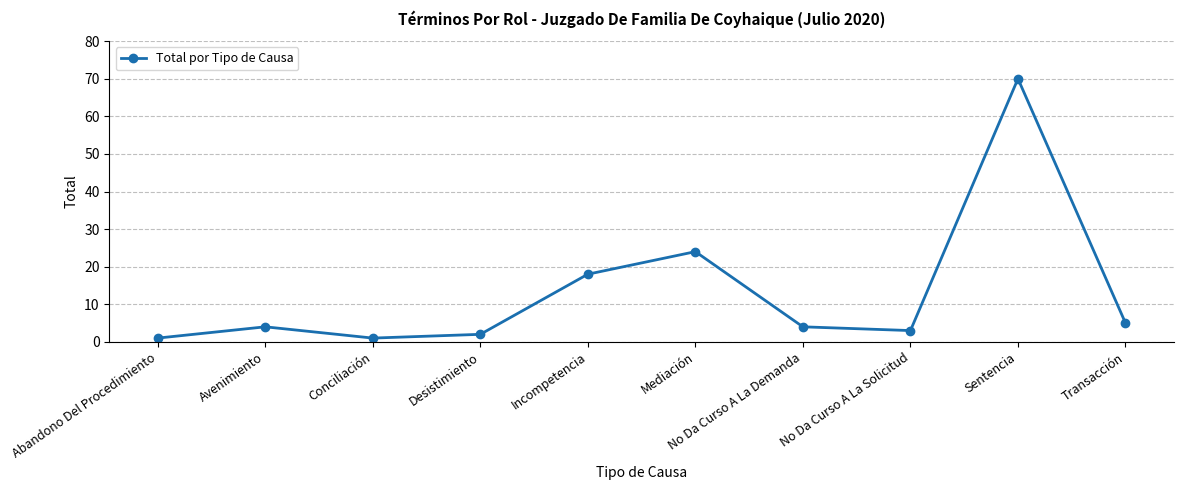

What value does the data have at Desistimiento?

2